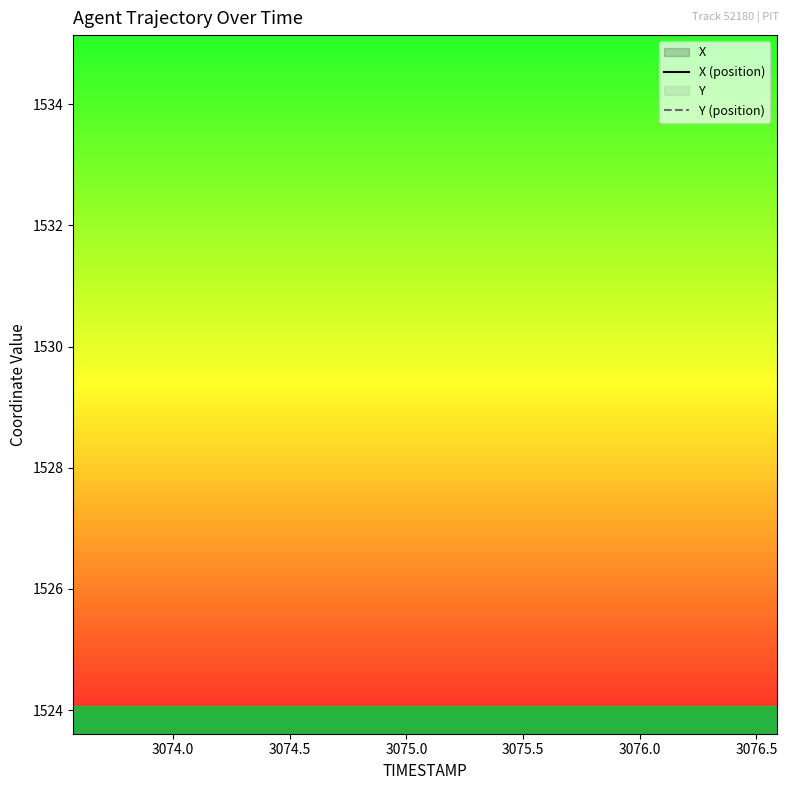

True or false: Y (position) and X (position) intersect in this chart.

False